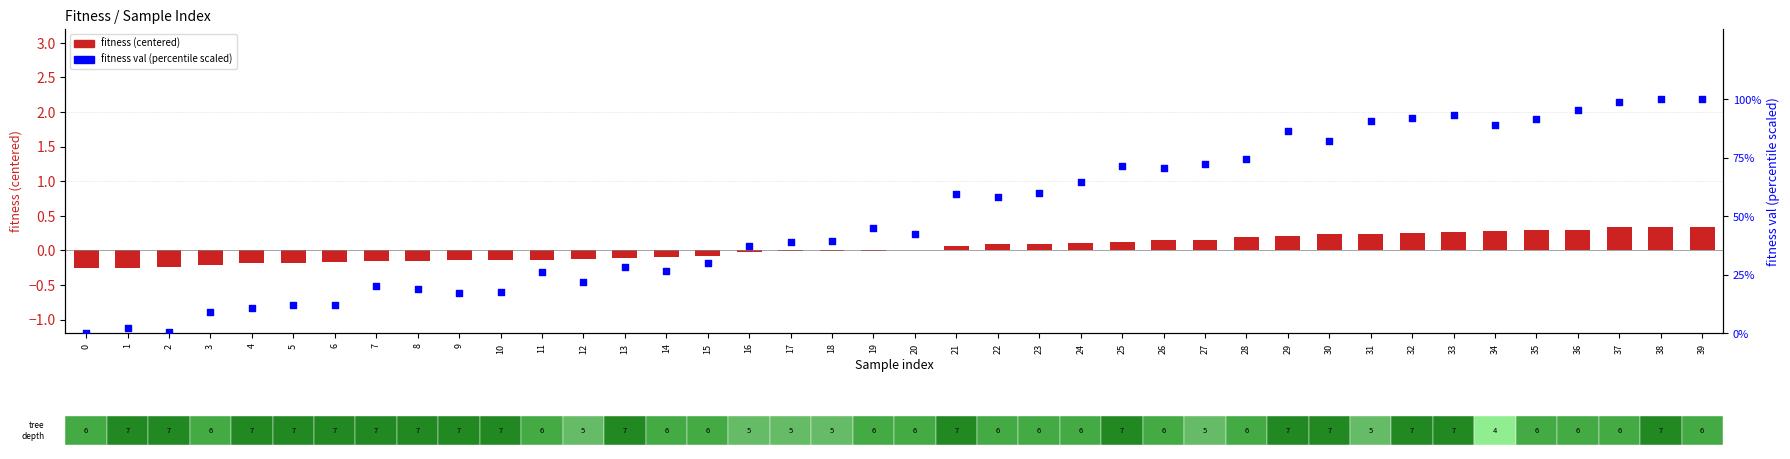

Is the value of fitness val (scaled) at 0 greater than the value of fitness (centered) at 25?

No